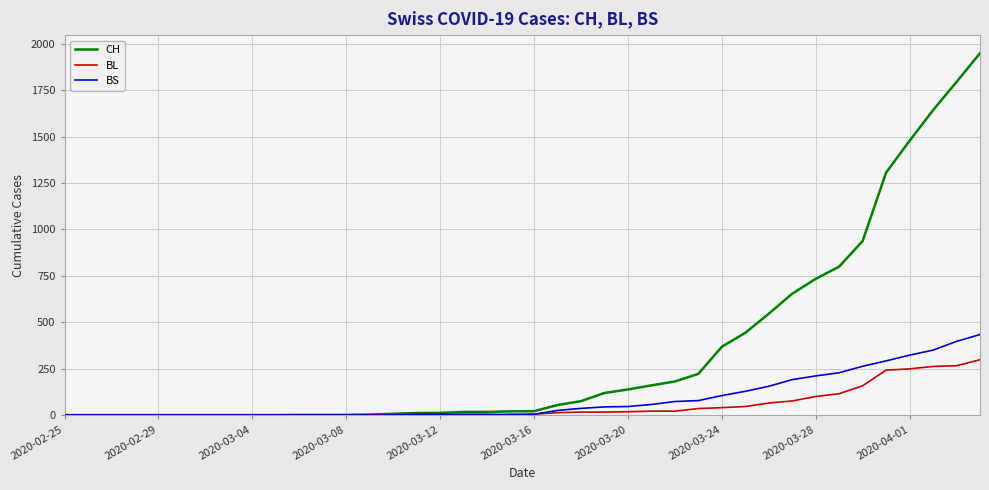

What is the average value of the CH series?

343